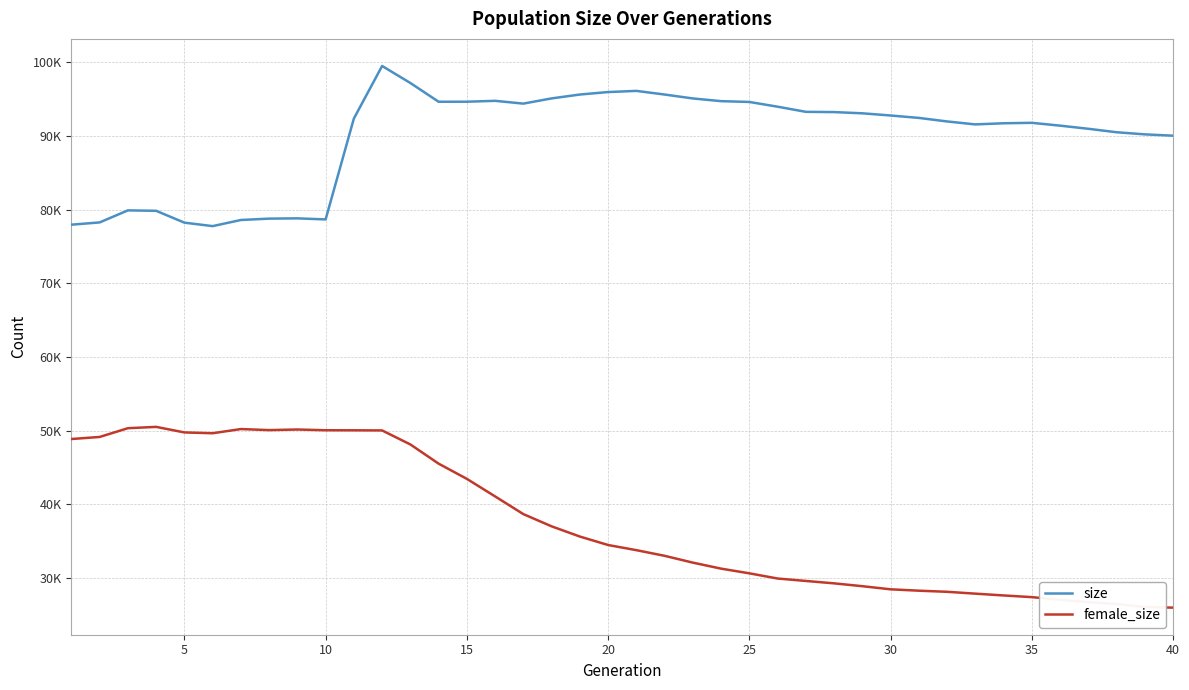

Does the chart have visible grid lines?

Yes